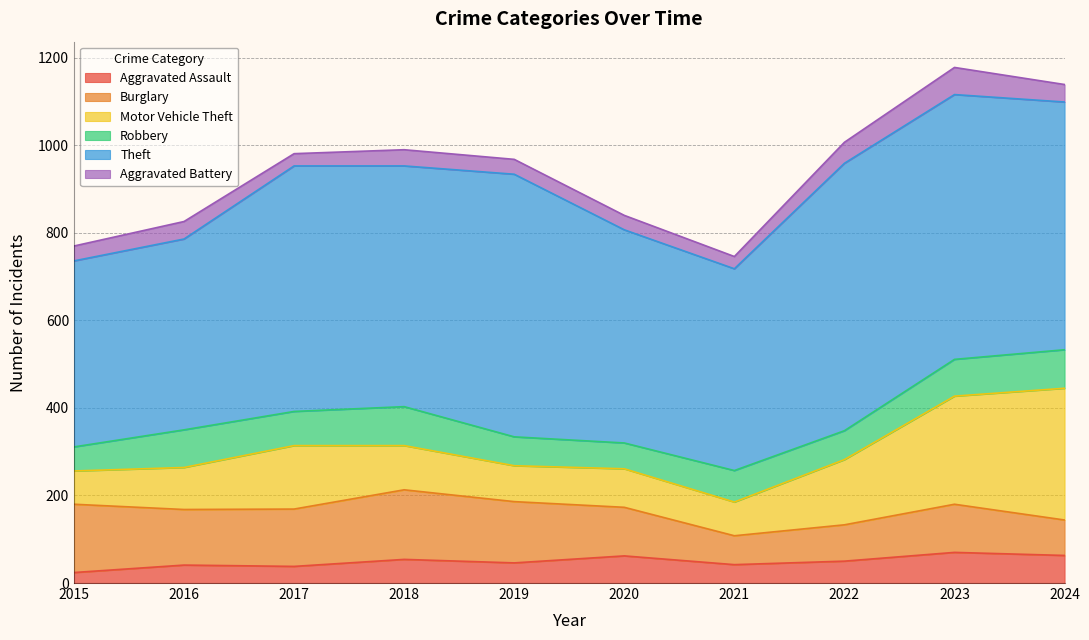

List the labels in order of Motor Vehicle Theft value, largest first.

2024, 2023, 2022, 2017, 2018, 2016, 2020, 2019, 2021, 2015